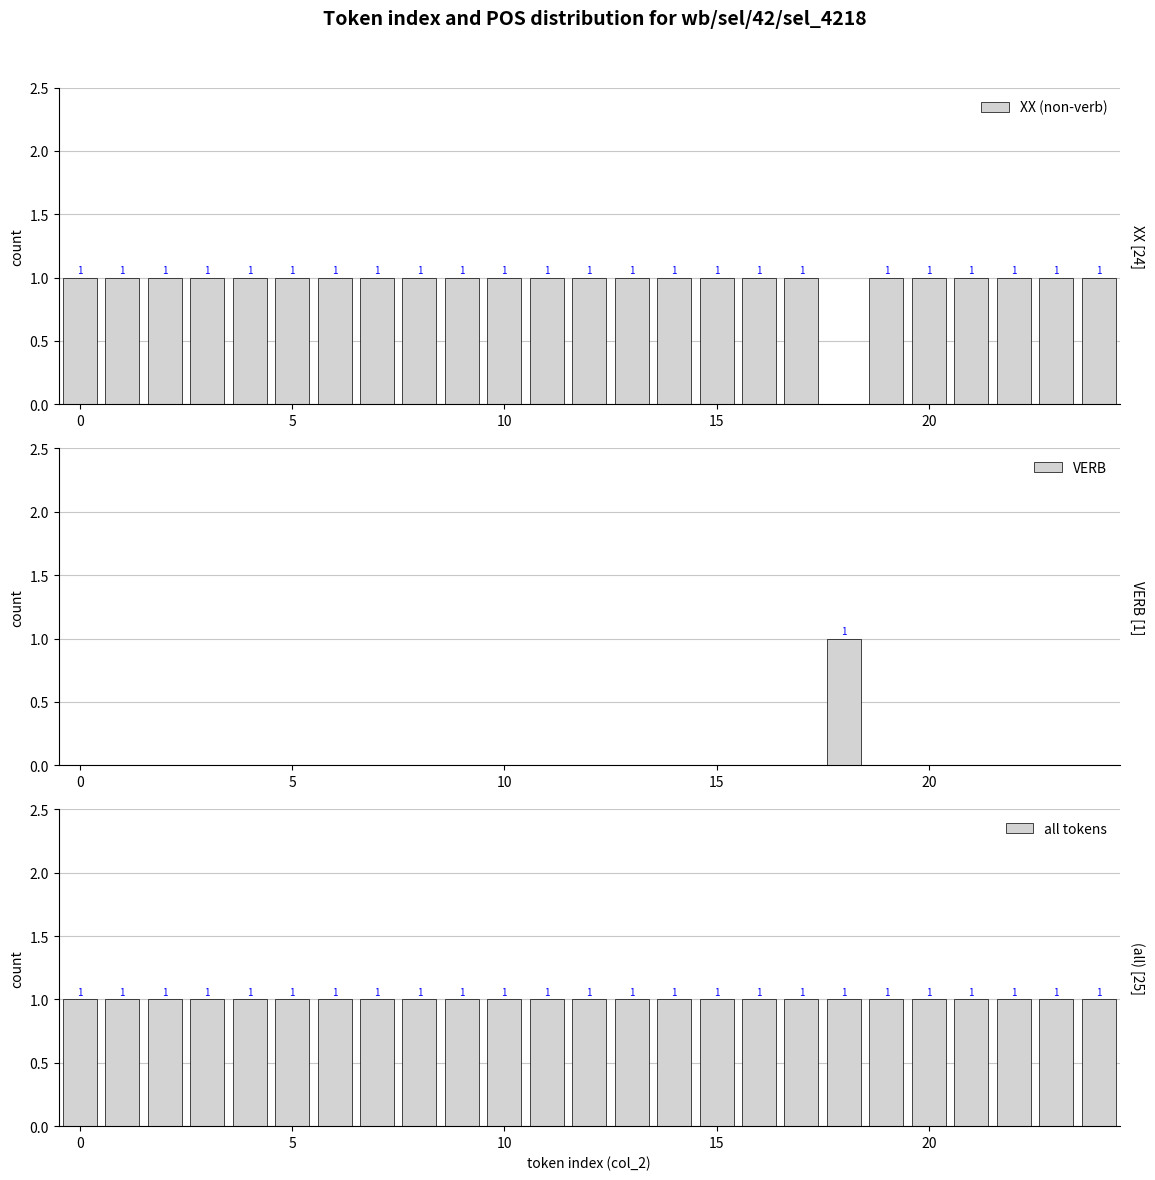

Which series has the widest spread of values?

XX (non-verb)